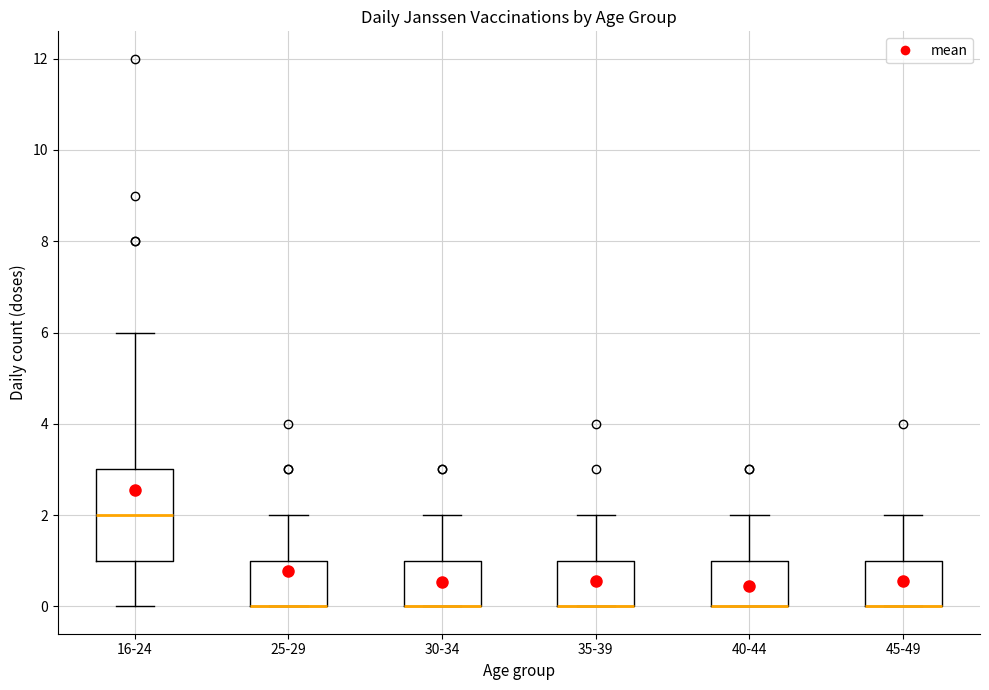

Reading left to right, transcribe this box plot: for each box, give where its median line is, the range the box spans, and where its two whiskers end, as read against the y-axis. The values are not printed on the chart, so give them approximately, as read against the axis.

16-24: median 2, box 1 to 3, whiskers 0 to 6
25-29: median 0 (drawn on the box's lower edge), box 0 to 1, whiskers 0 to 2
30-34: median 0 (drawn on the box's lower edge), box 0 to 1, whiskers 0 to 2
35-39: median 0 (drawn on the box's lower edge), box 0 to 1, whiskers 0 to 2
40-44: median 0 (drawn on the box's lower edge), box 0 to 1, whiskers 0 to 2
45-49: median 0 (drawn on the box's lower edge), box 0 to 1, whiskers 0 to 2